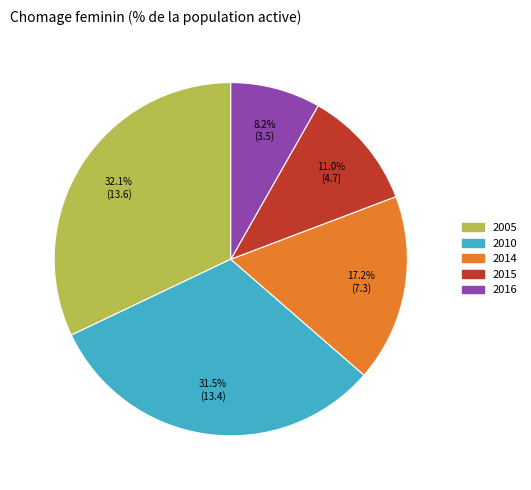

Is it true that 2005 is 32% of the pie?

True